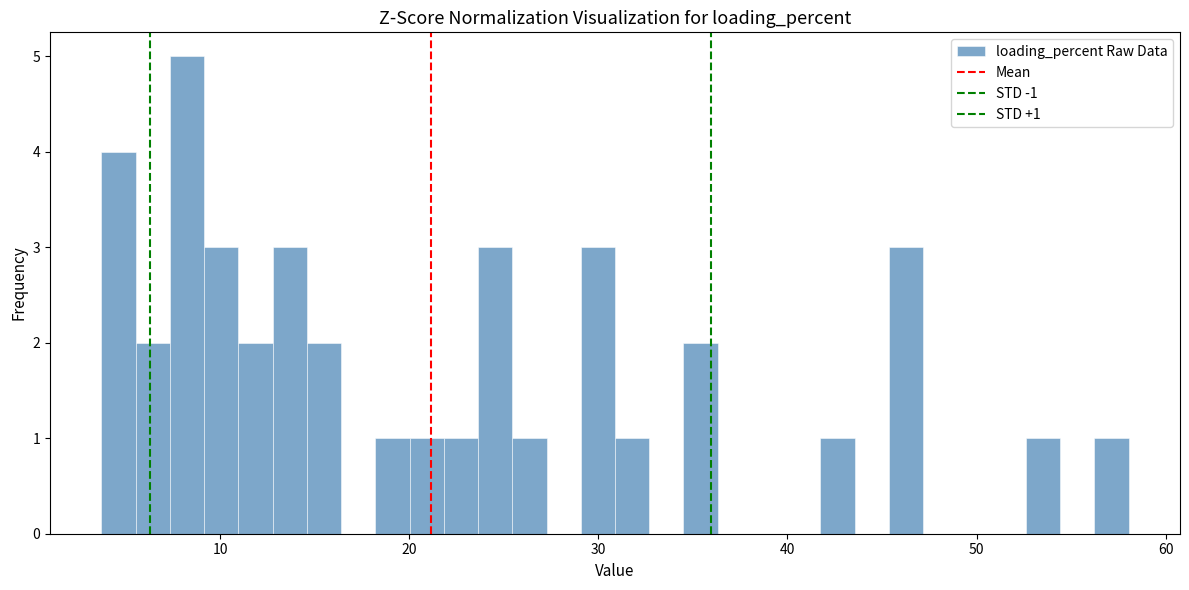

Around what value on the x-axis is the tallest bar? Give the approximate position of its centre, as read against the axis.

8